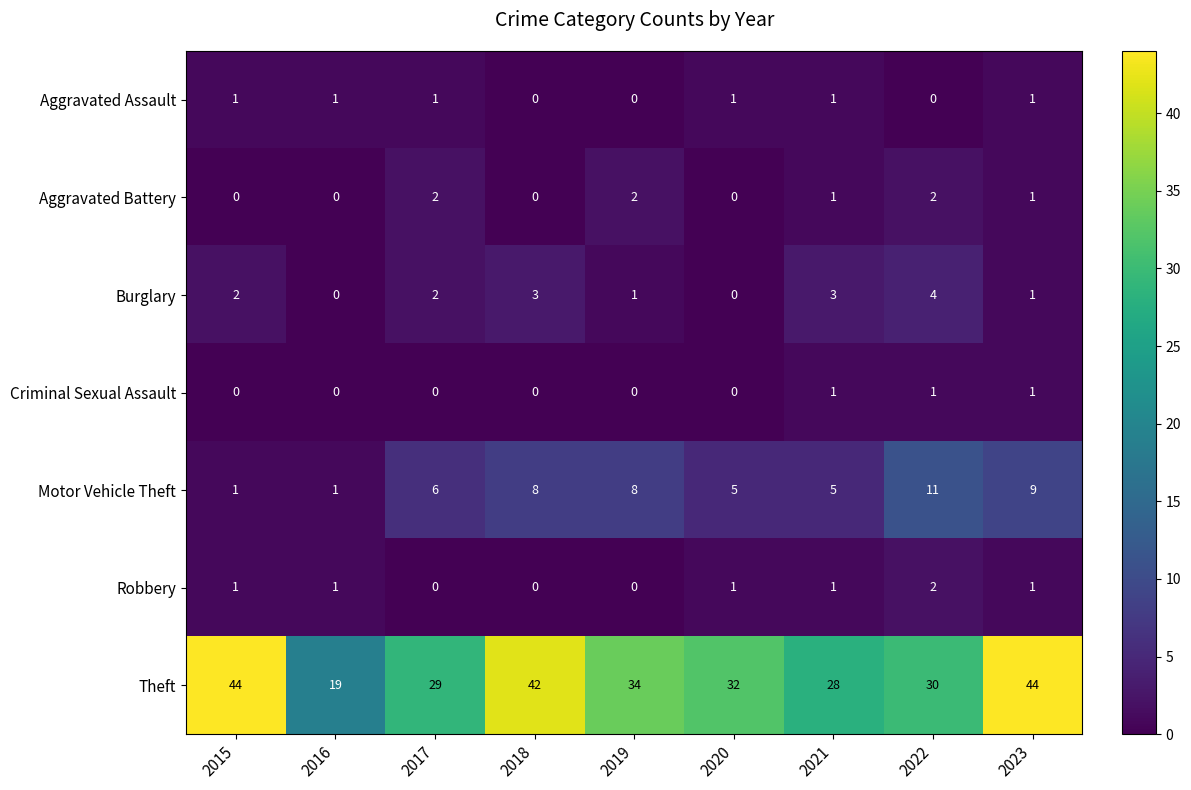

At how many categories does at least one series exceed 20?

8